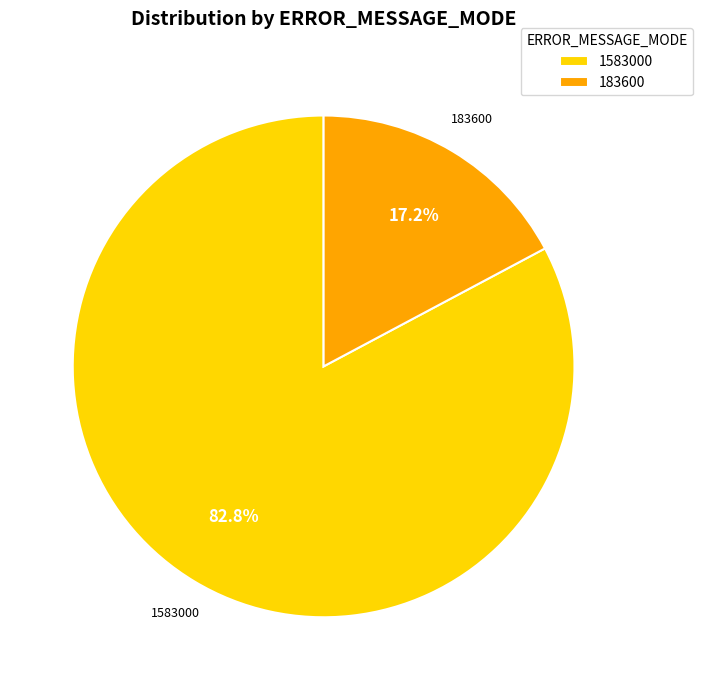

What is the majority slice?

1583000